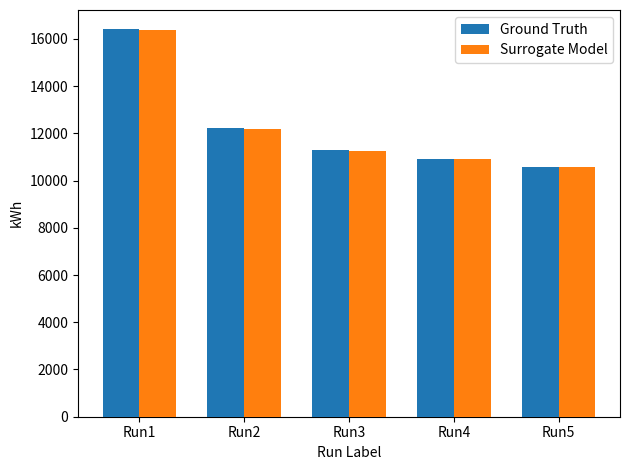

Is the value of Ground Truth at Run2 greater than the value of Surrogate Model at Run5?

Yes